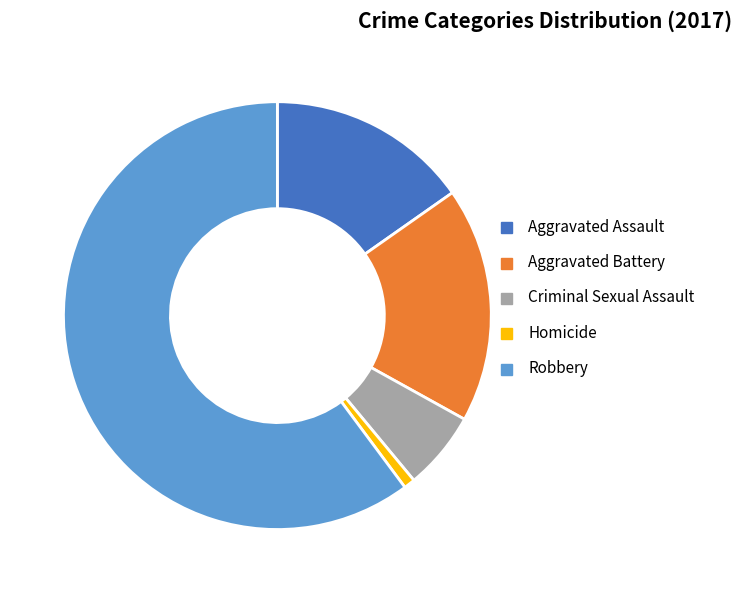

How many segments does this pie chart have?

5